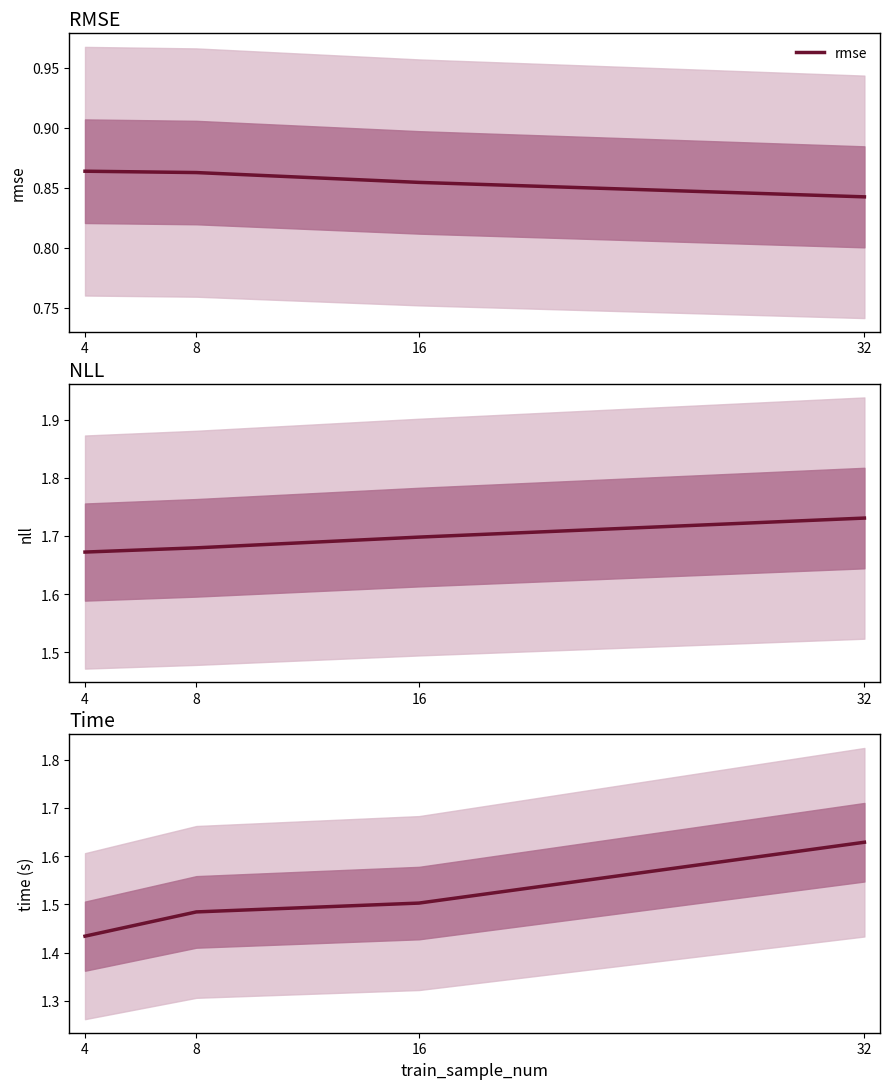

Which series changed the most between 8 and 16?

nll